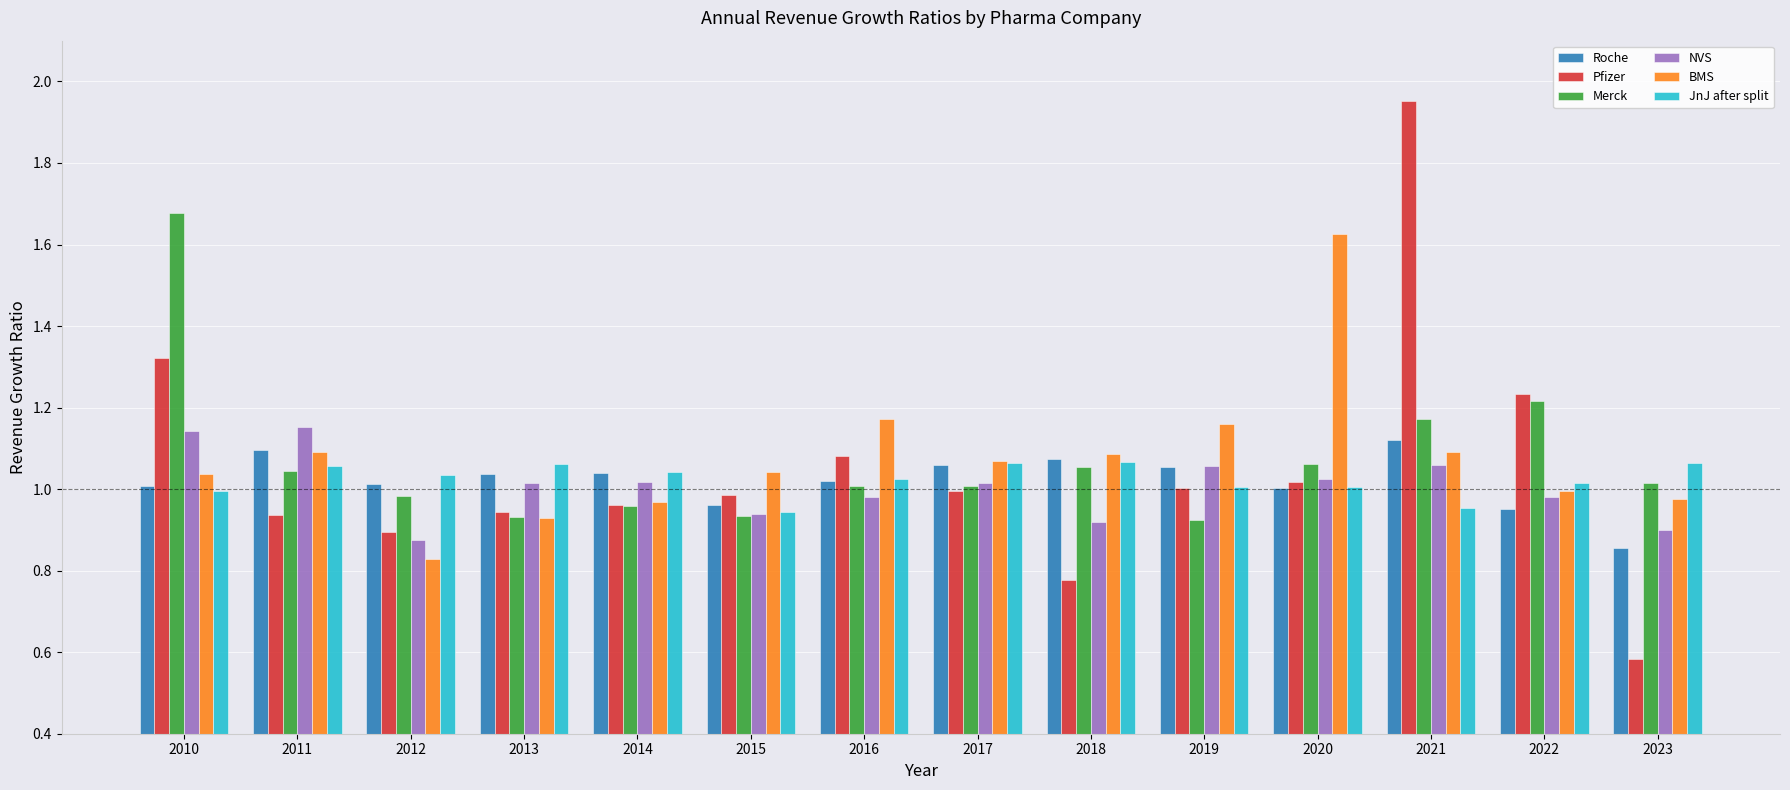

The value of JnJ after split at 2020 is 1.0. True or false?

True